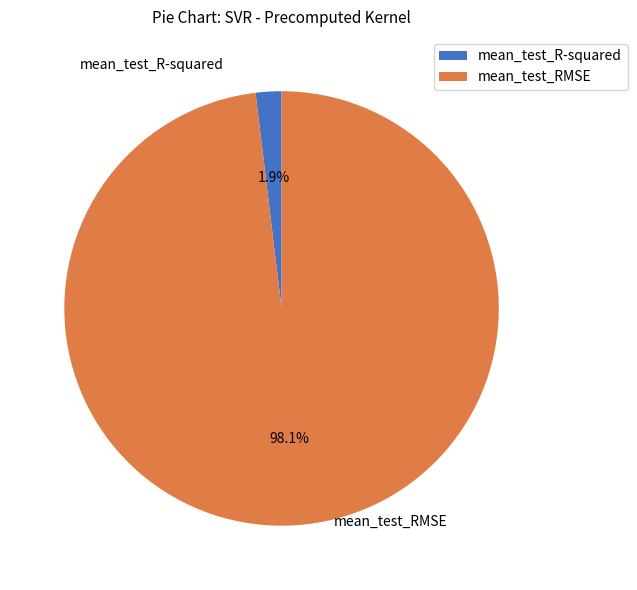

To the nearest percent, what is the difference between the largest and smallest slice percentages?

96%